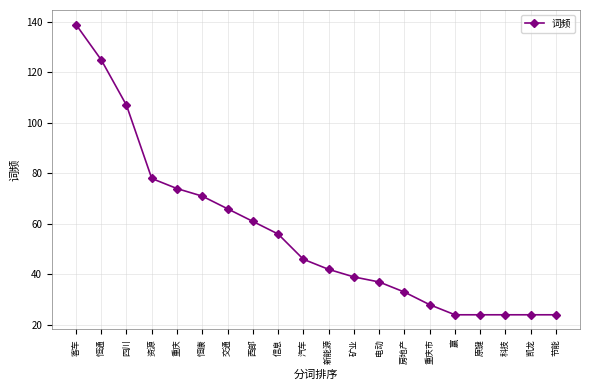

What position from the right is 矿业?

9